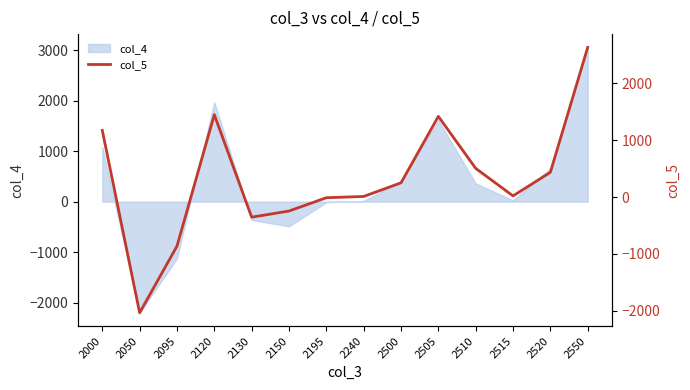

Reading left to right, transcribe all the data shown in this chart.

2000=1172	2050=-2034	2095=-862	2120=1449	2130=-353	2150=-245	2195=-11	2240=11	2500=251	2505=1419	2510=505	2515=21	2520=436	2550=2632